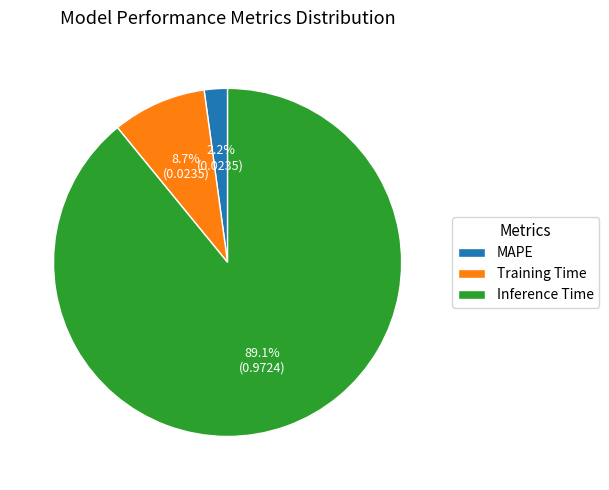

Is there any slice that represents more than half of the pie?

Yes